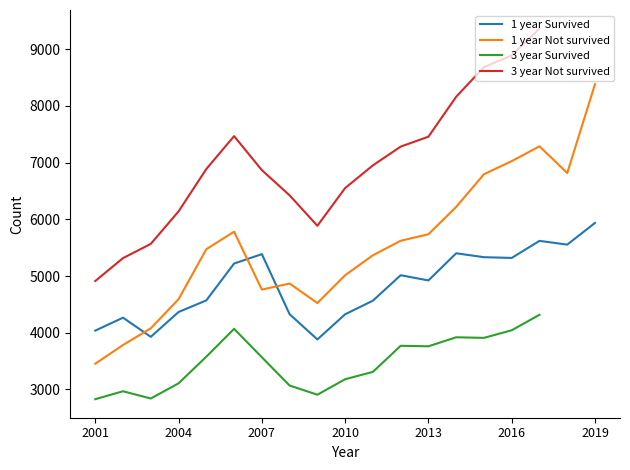

The value of 1 year Survived at 2005 is 4570. True or false?

True